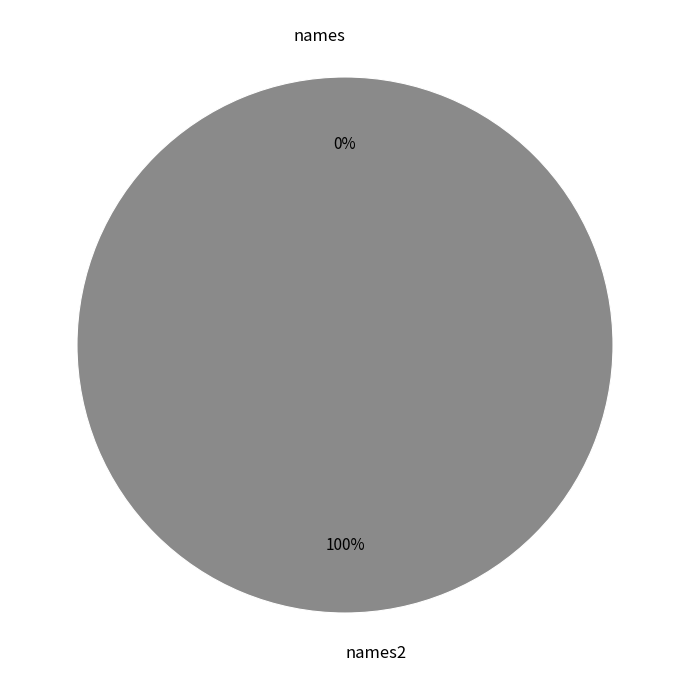

Does any single category account for the majority?

Yes